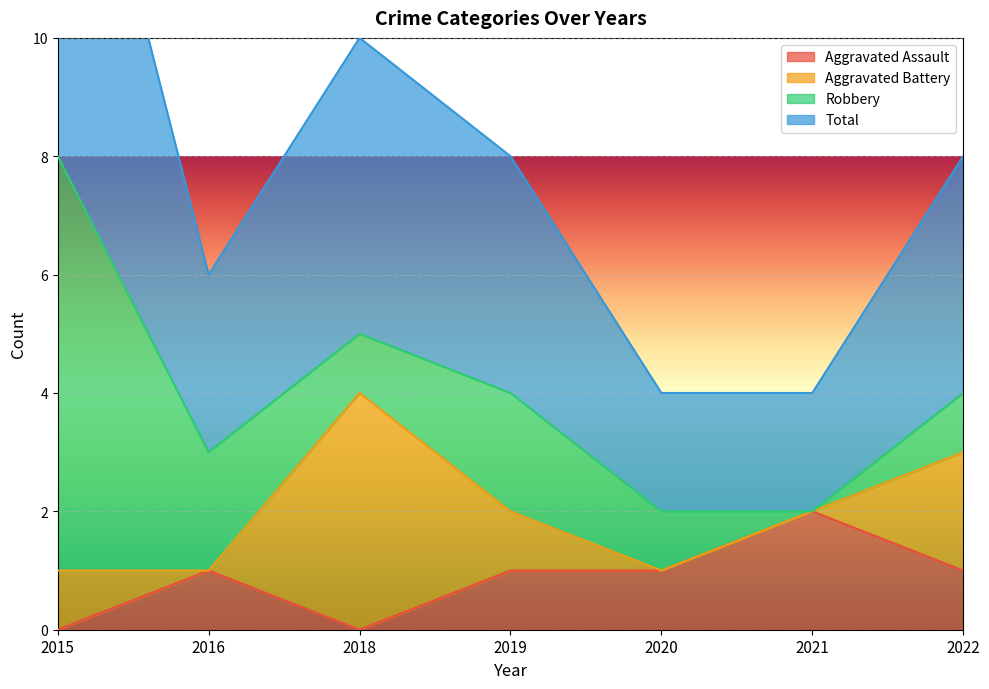

True or false: Aggravated Assault has a value of 2 at 2020.

False